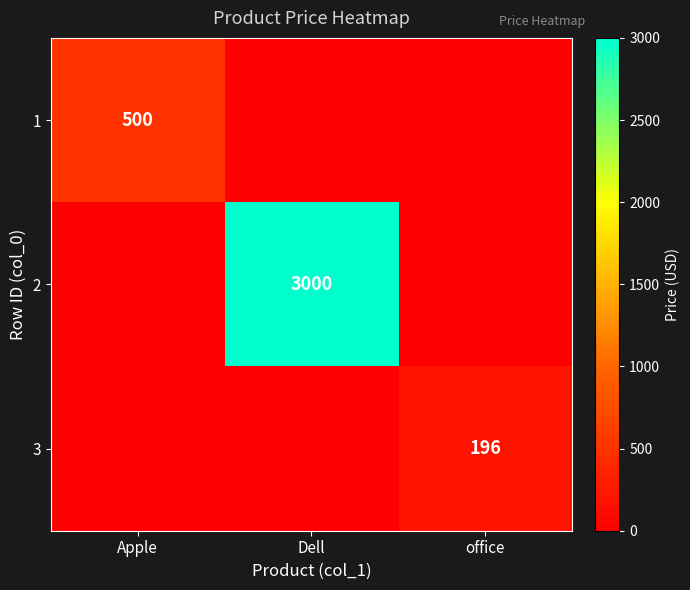

The 1 series shows 500 at Apple. True or false?

True